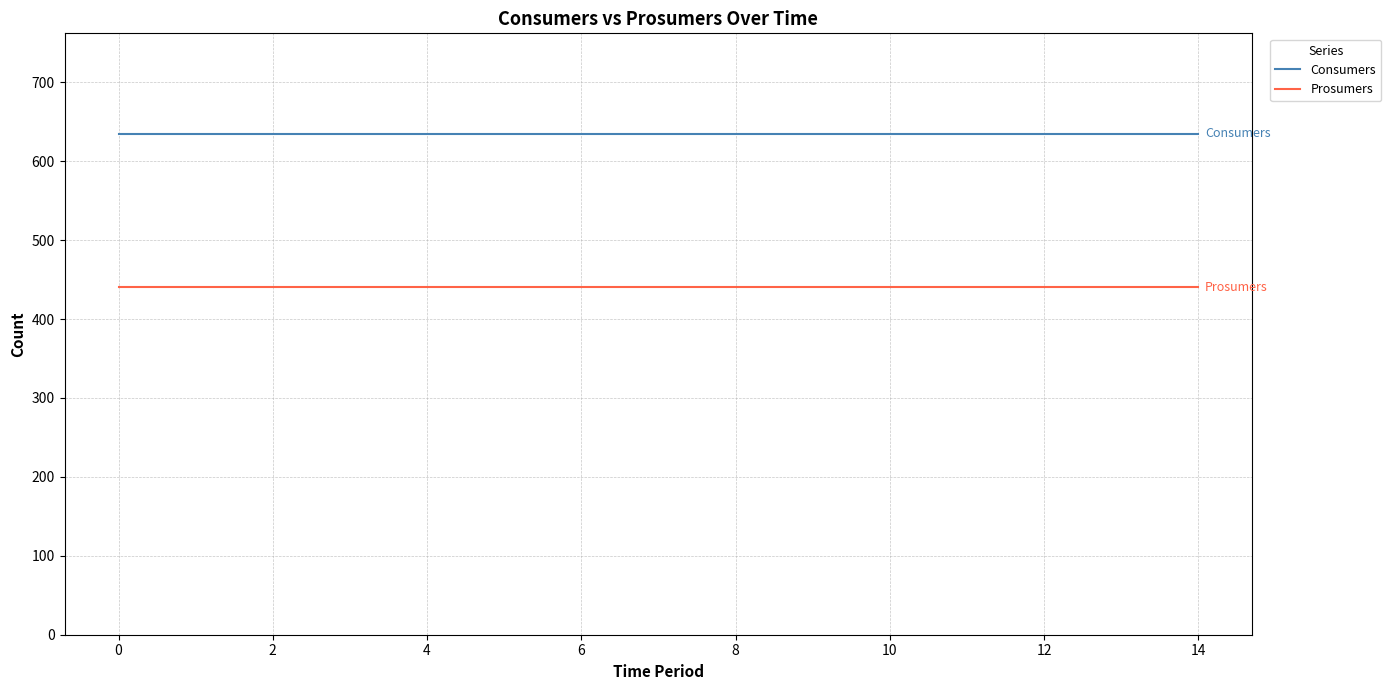

List the series in order of their peak value, highest first.

Consumers, Prosumers